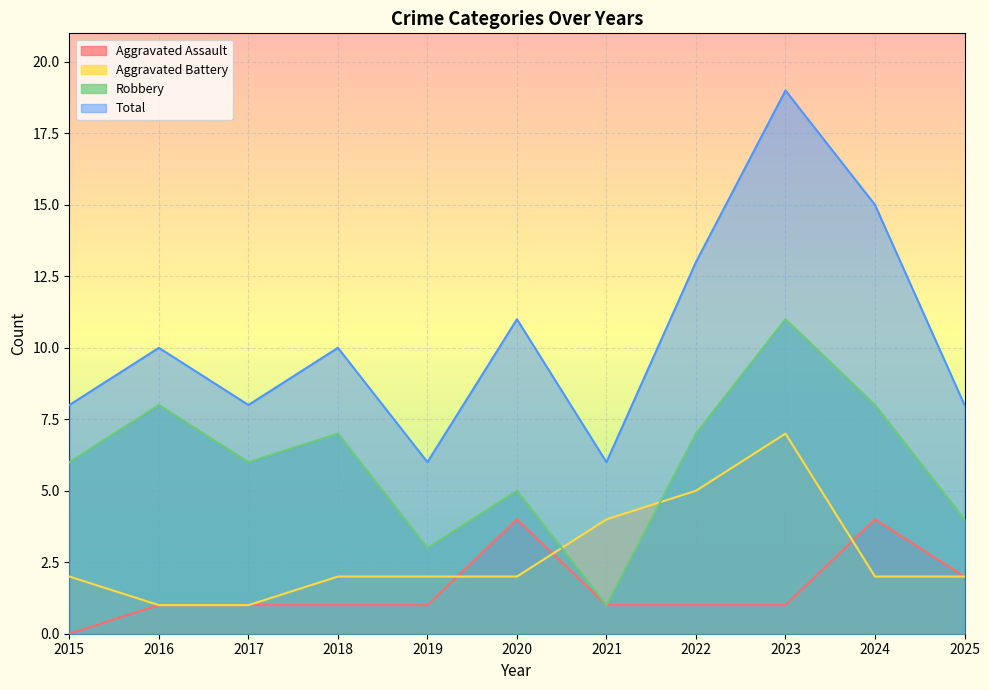

At which category does Robbery reach its first local valley?

2017